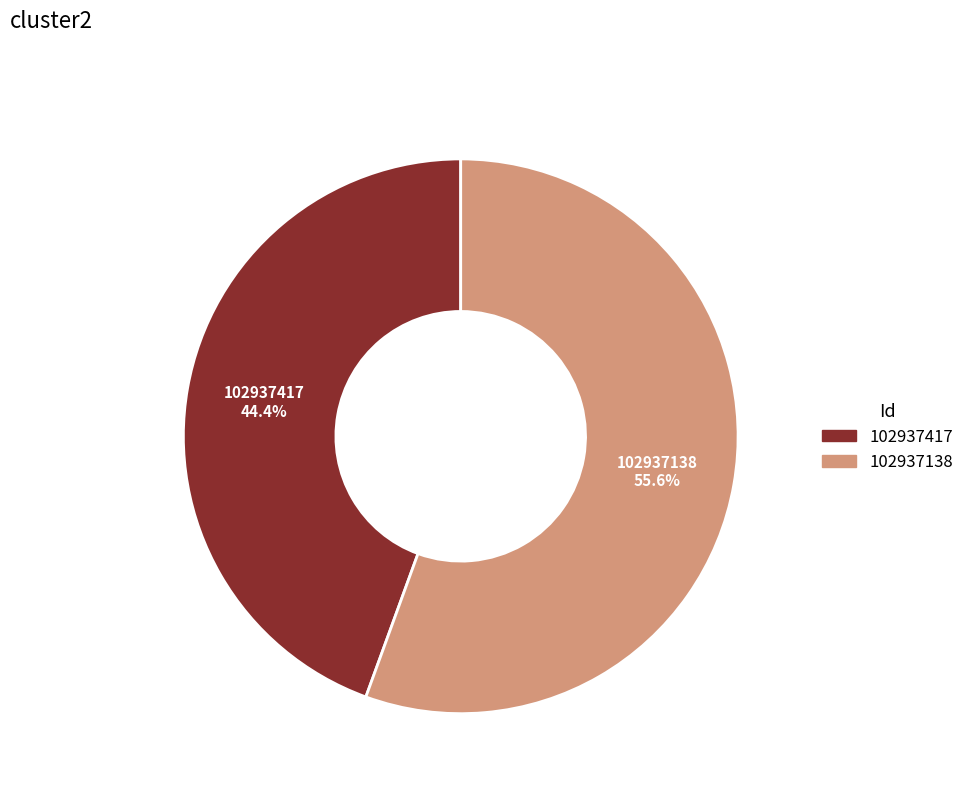

Which category has the smallest portion of the pie?

102937417